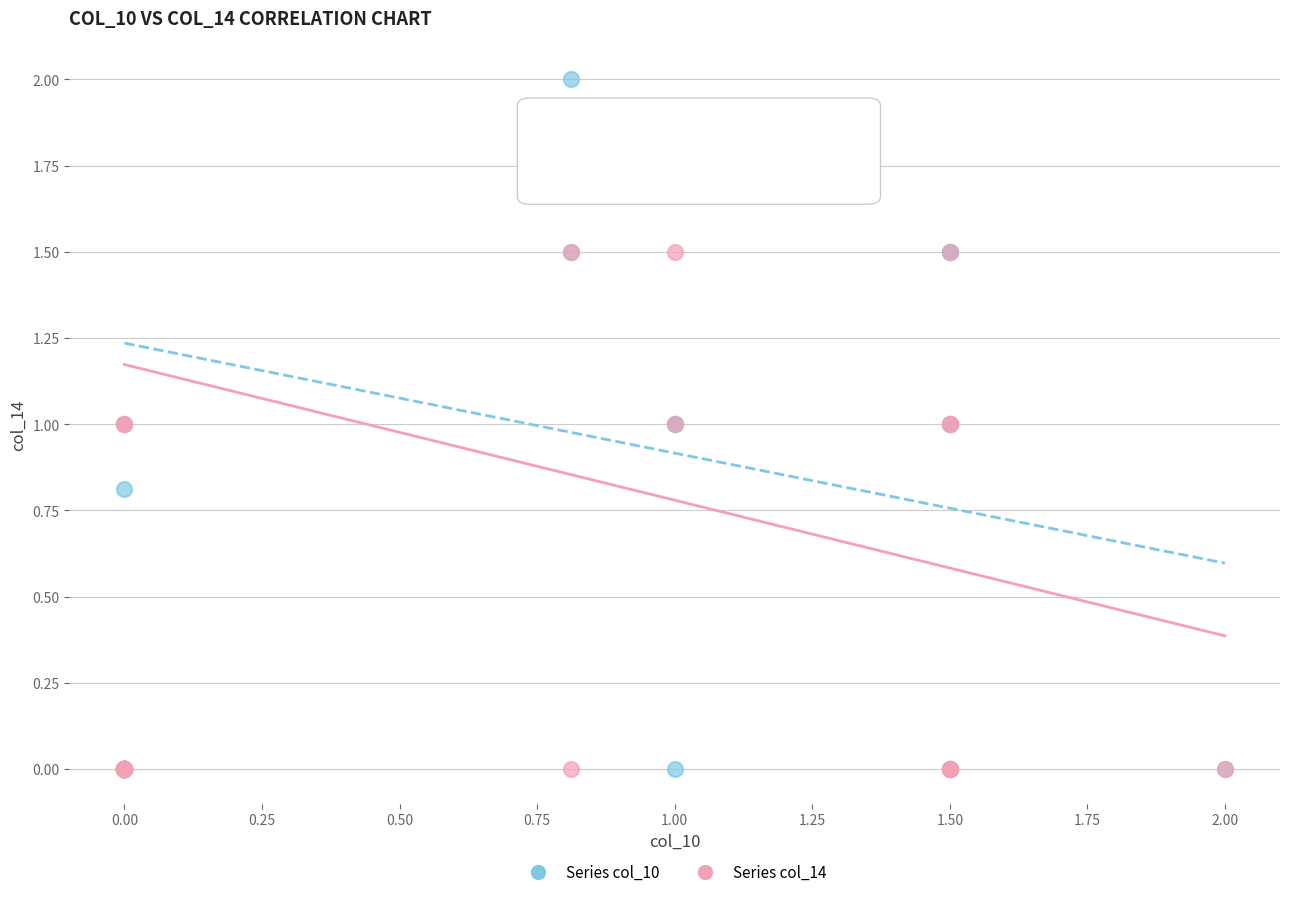

Which series reaches the maximum Y coordinate?

Series col_10